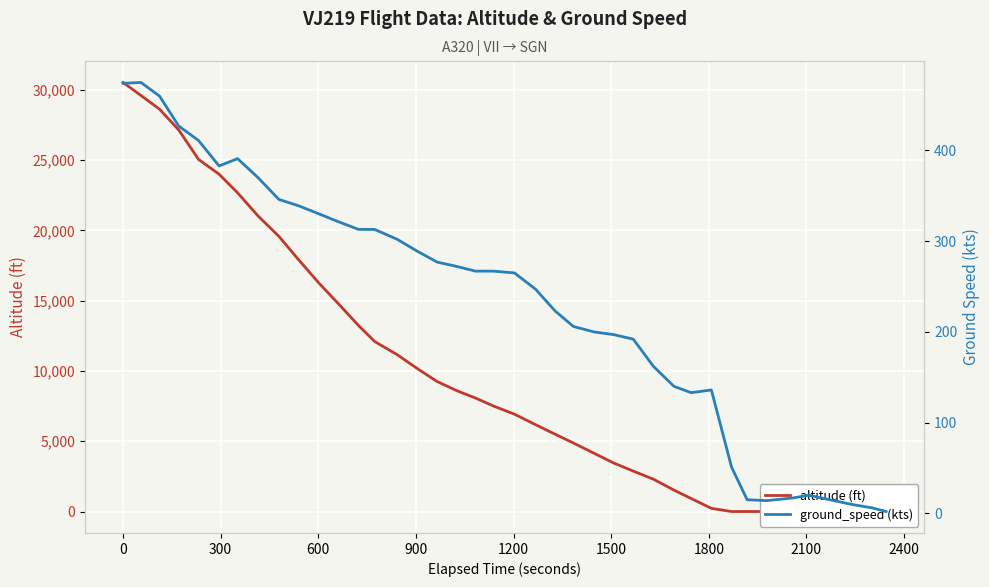

Which series has the largest total across all categories?

altitude